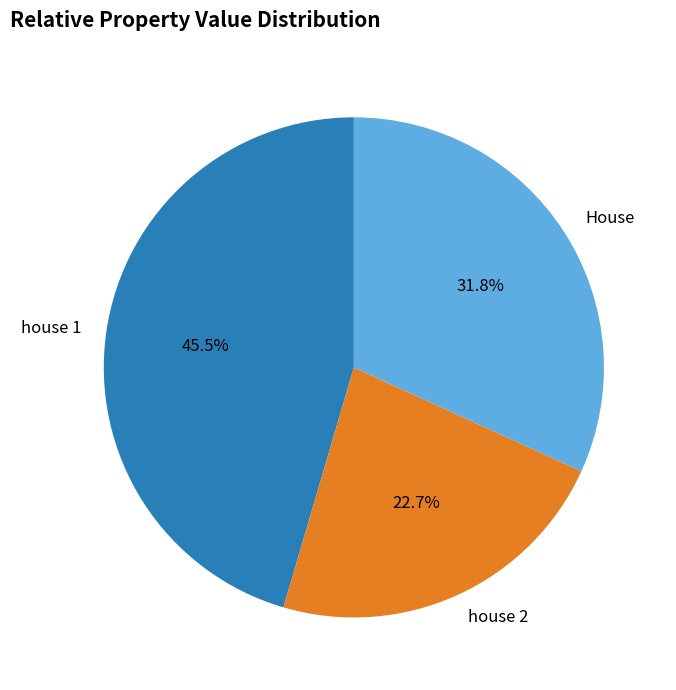

What percentage do House and house 1 together represent?

77.3%